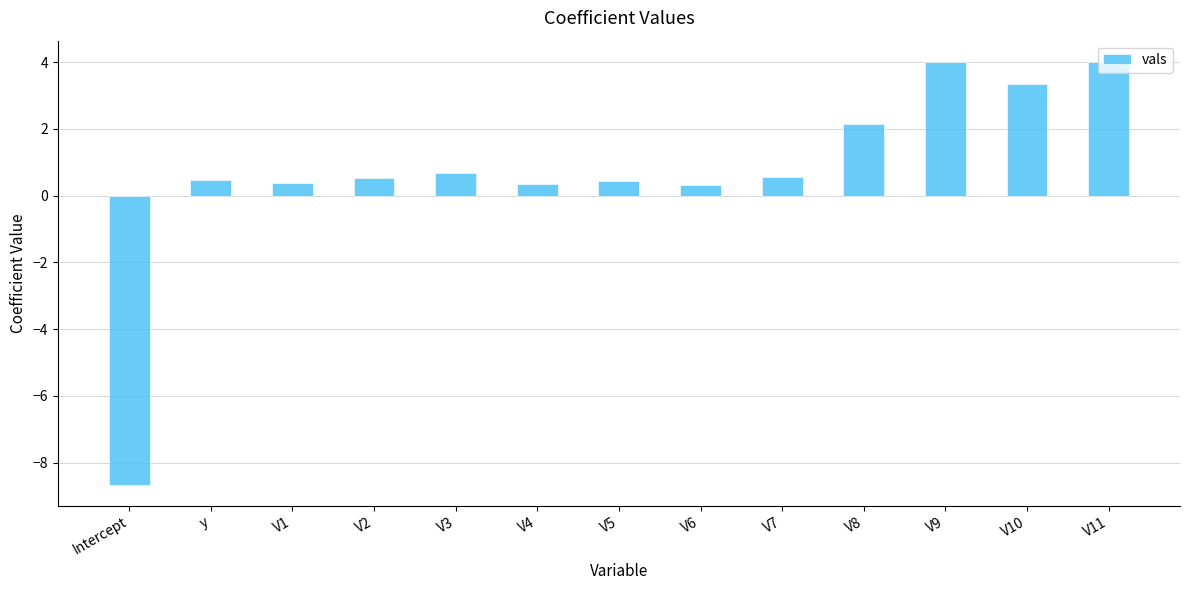

What is the minimum value shown in the chart?

-8.7